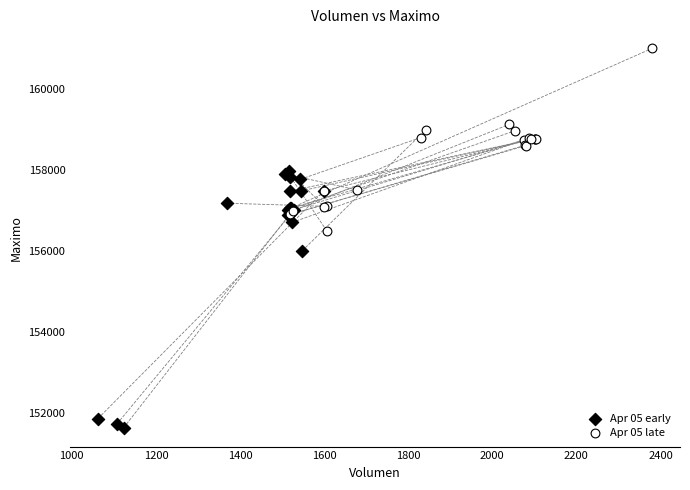

Which series has the largest Y range (max minus min)?

Apr 05 early